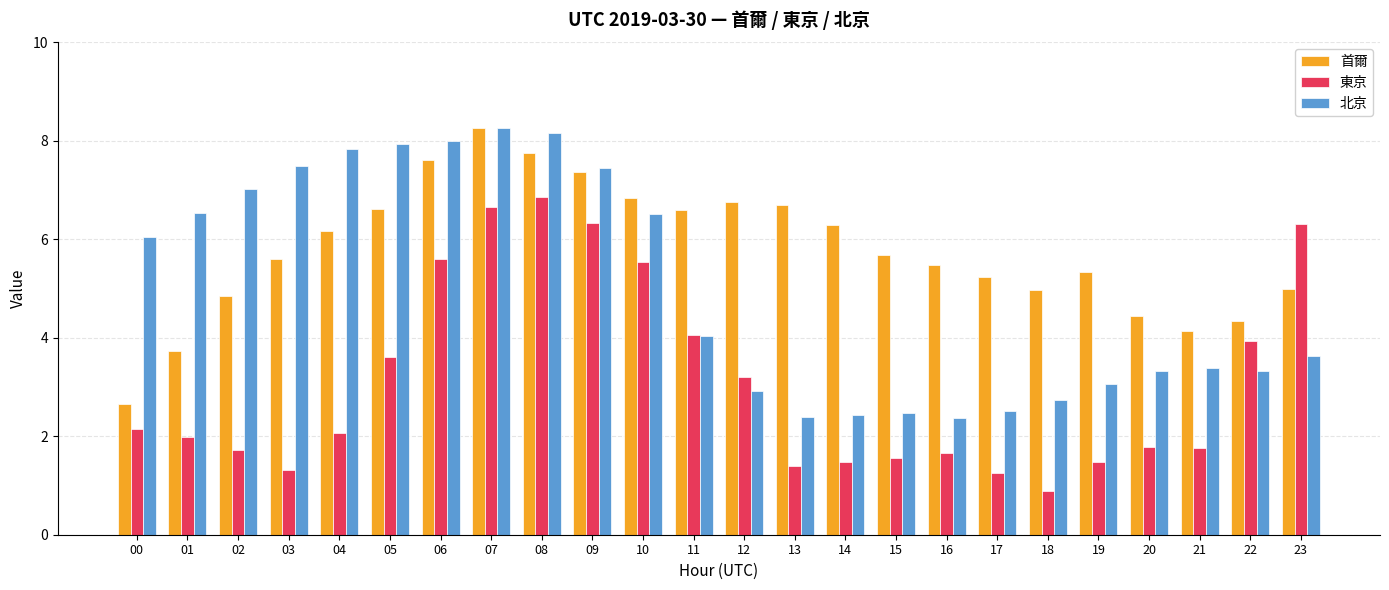

What is the value of the 首爾 bar at the 8th from the left?

8.3